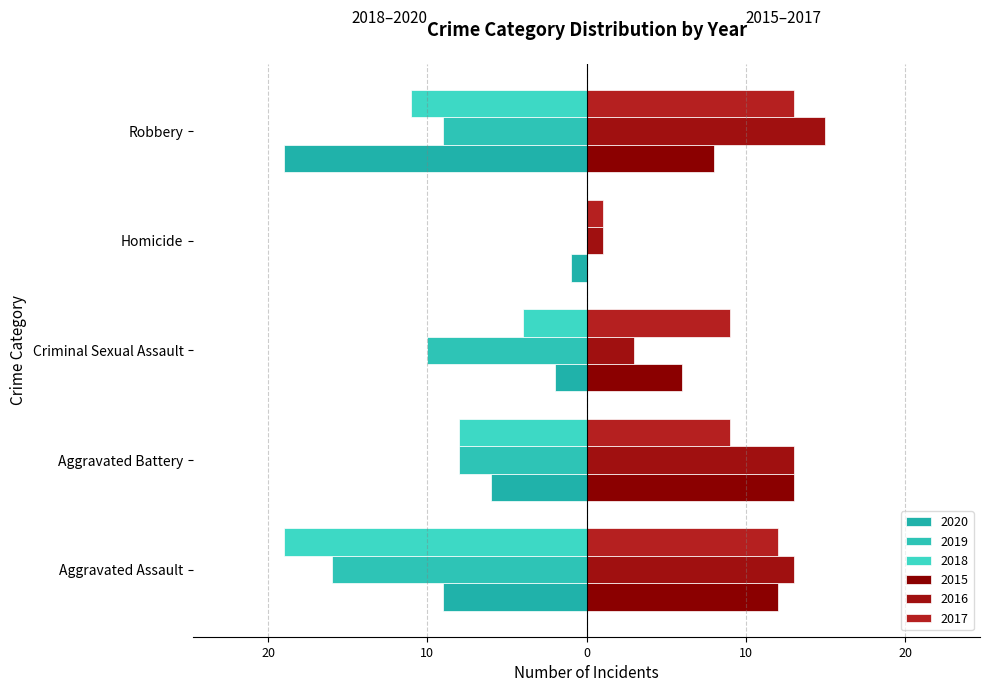

Count the number of categories in the chart.

5